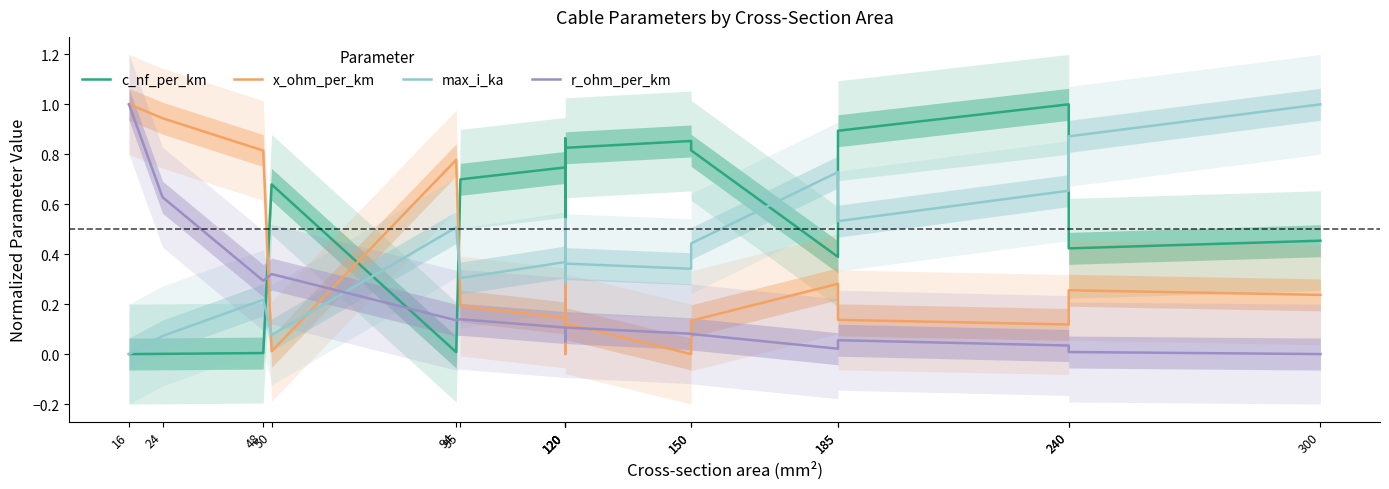

What is the maximum value shown in the chart?

1.0